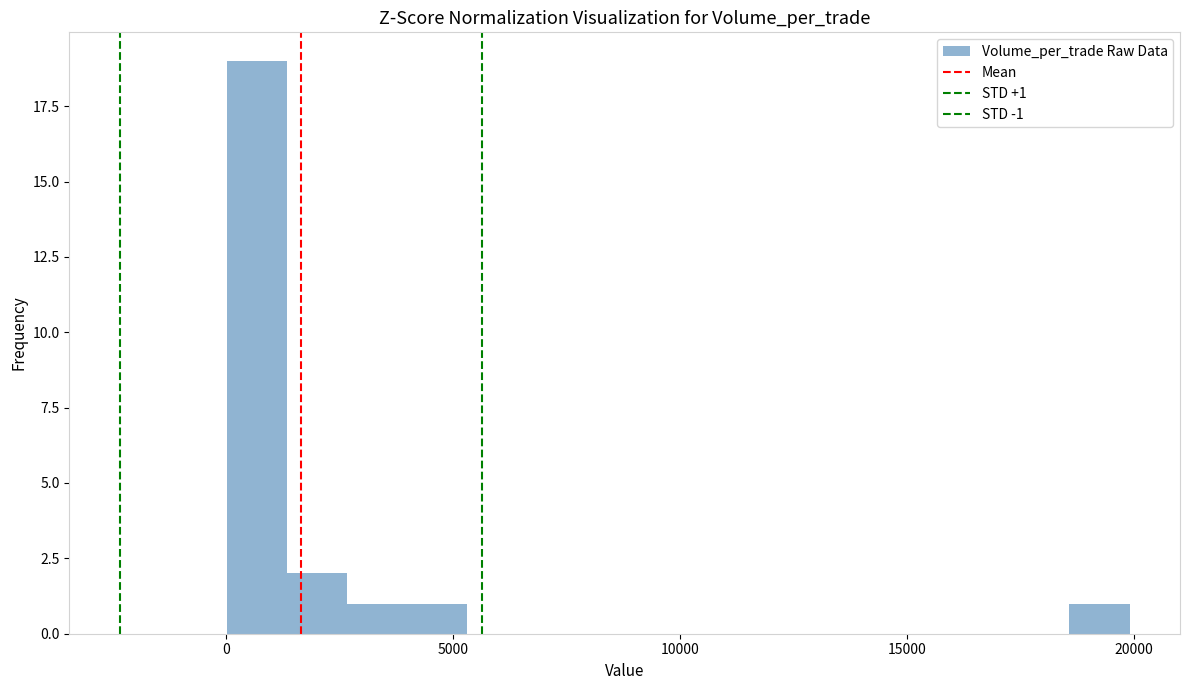

Read against the x-axis, roughly where is the centre of the tallest bar?

500